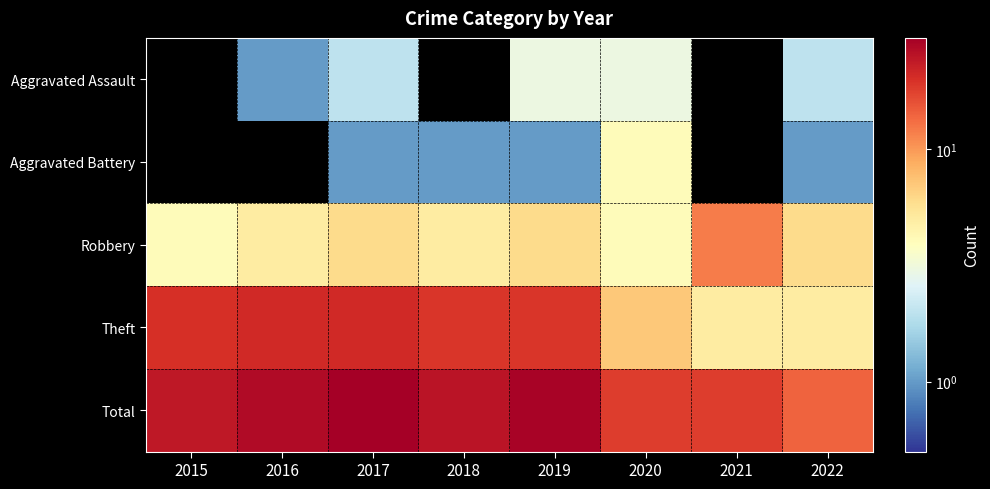

How many series are shown in this chart?

5